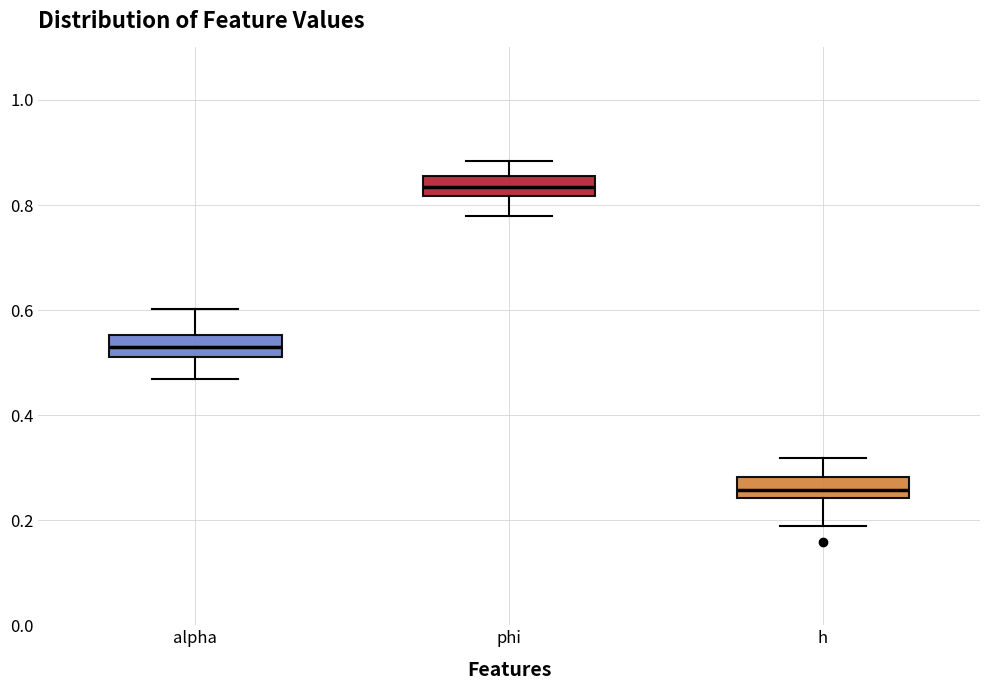

Reading left to right, read every box against the y-axis: the position of its median line, the range the box covers, and the ends of its whiskers. The values are not printed on the chart, so give them approximately, as read against the axis.

alpha: median 0.52 (inside the box), box 0.52 to 0.56, whiskers 0.46 to 0.60
phi: median 0.84, box 0.82 to 0.86, whiskers 0.78 to 0.88
h: median 0.26, box 0.24 to 0.28, whiskers 0.18 to 0.32